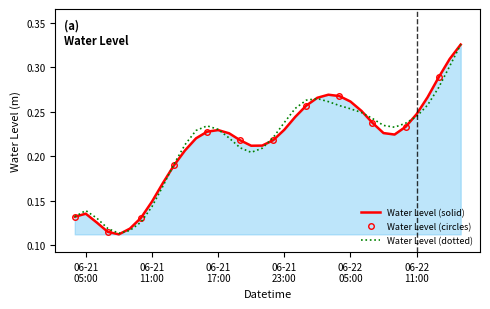

Is it true that Water Level (m) - solid equals 0.1 at 2024-06-22 13:00:00?

False